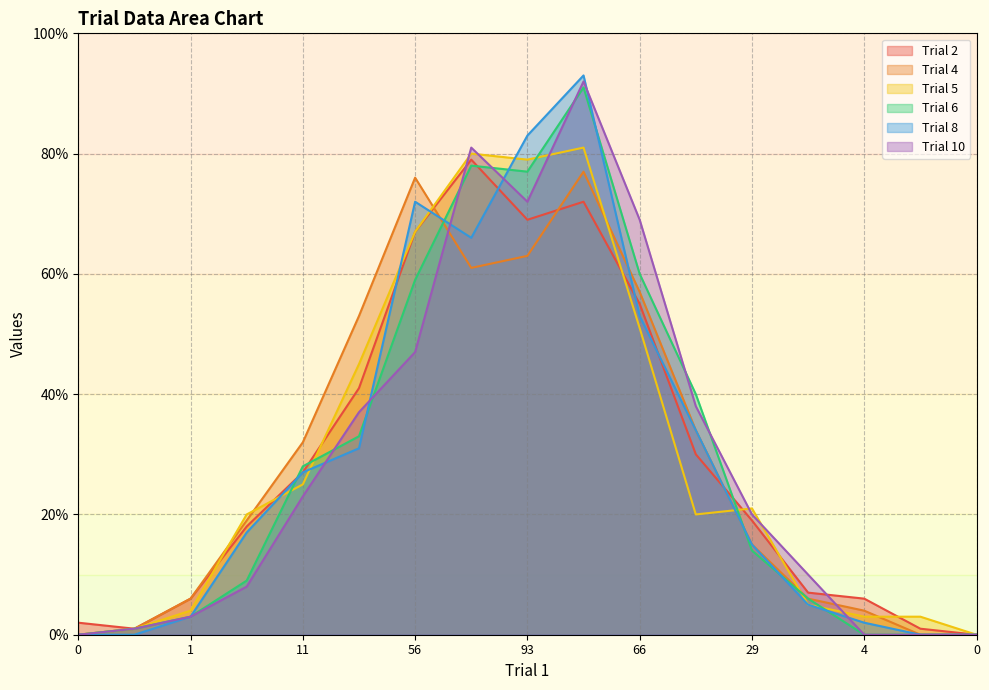

Rank the series at 66 from highest to lowest value.

Trial 10, Trial 6, Trial 4, Trial 2, Trial 8, Trial 5